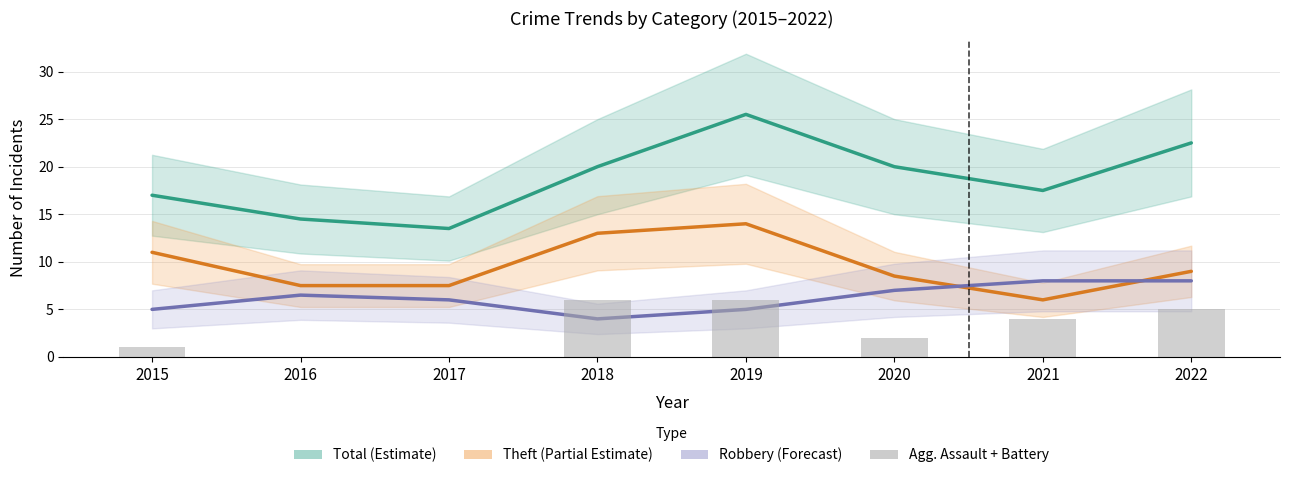

The Robbery (Forecast) series shows 1.3 at 2017. True or false?

False